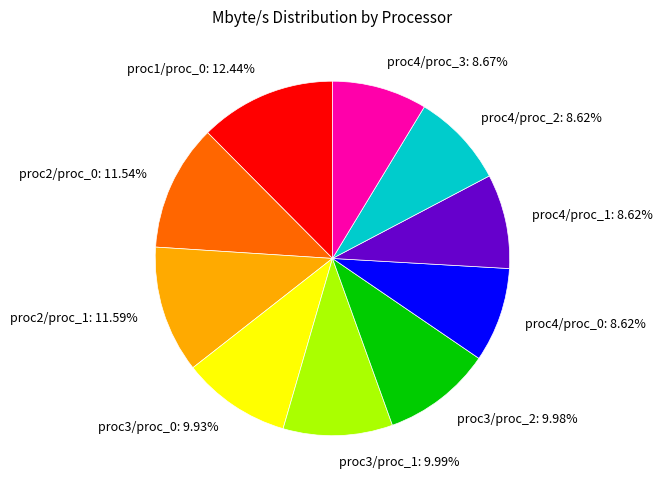

Is there any slice that represents more than half of the pie?

No